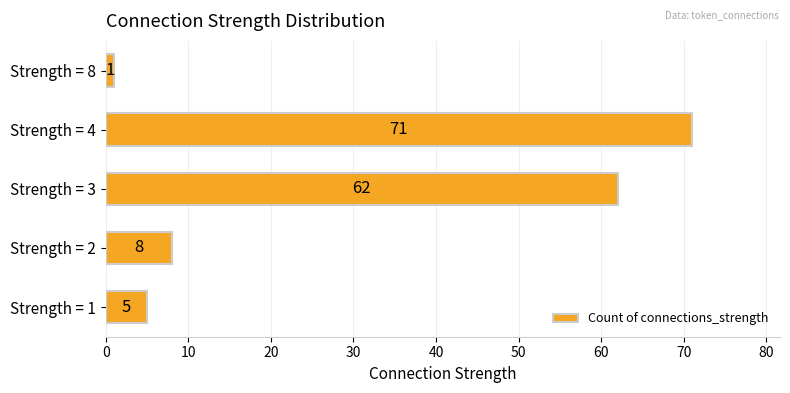

What is the change in value from Strength = 3 to Strength = 4?

+9